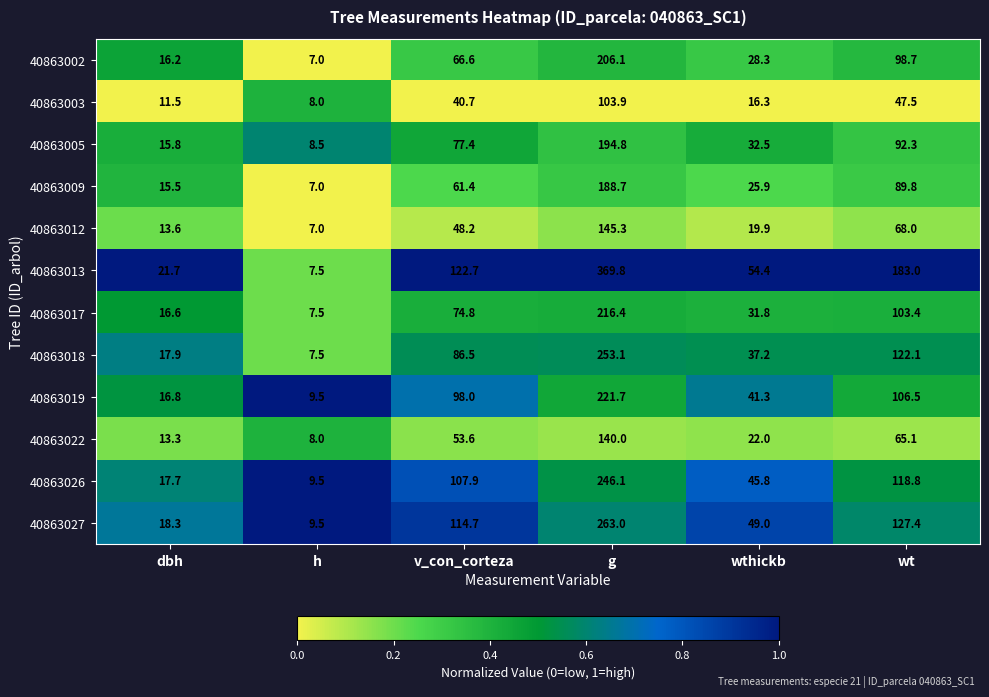

At which category is the sum across all series the highest?

g